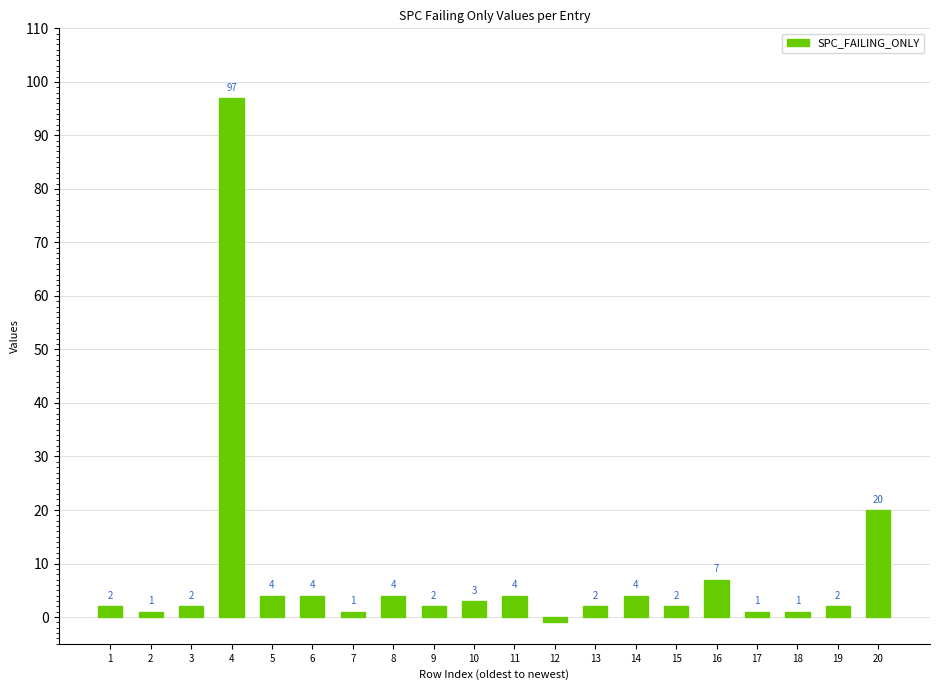

What is the maximum value shown in the chart?

97